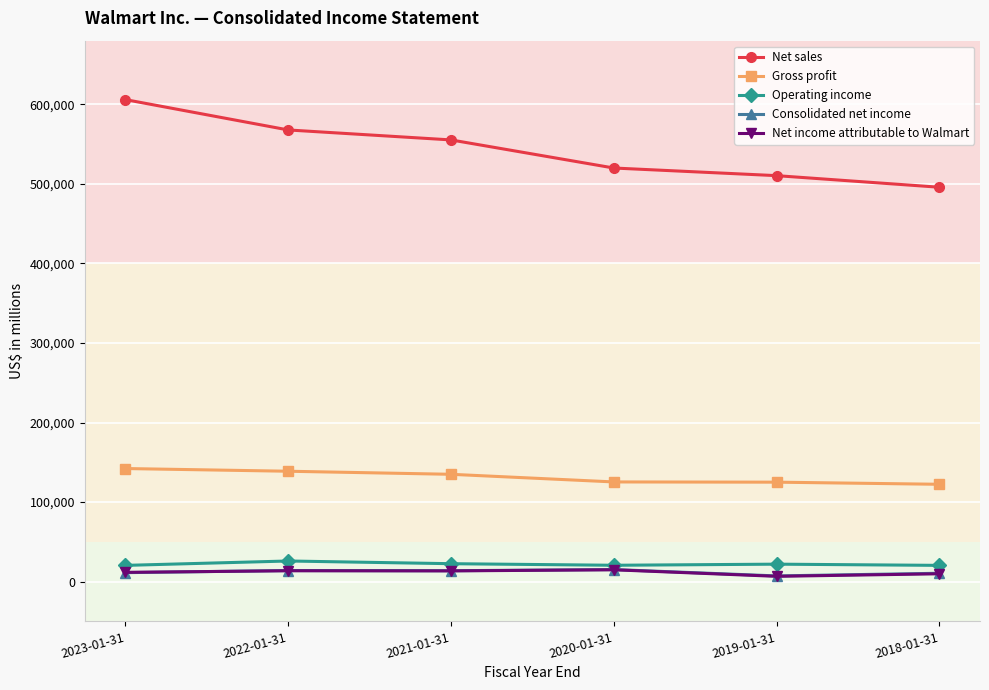

What is the value of the Net income attributable to Walmart point at the 1st from the left?

11680